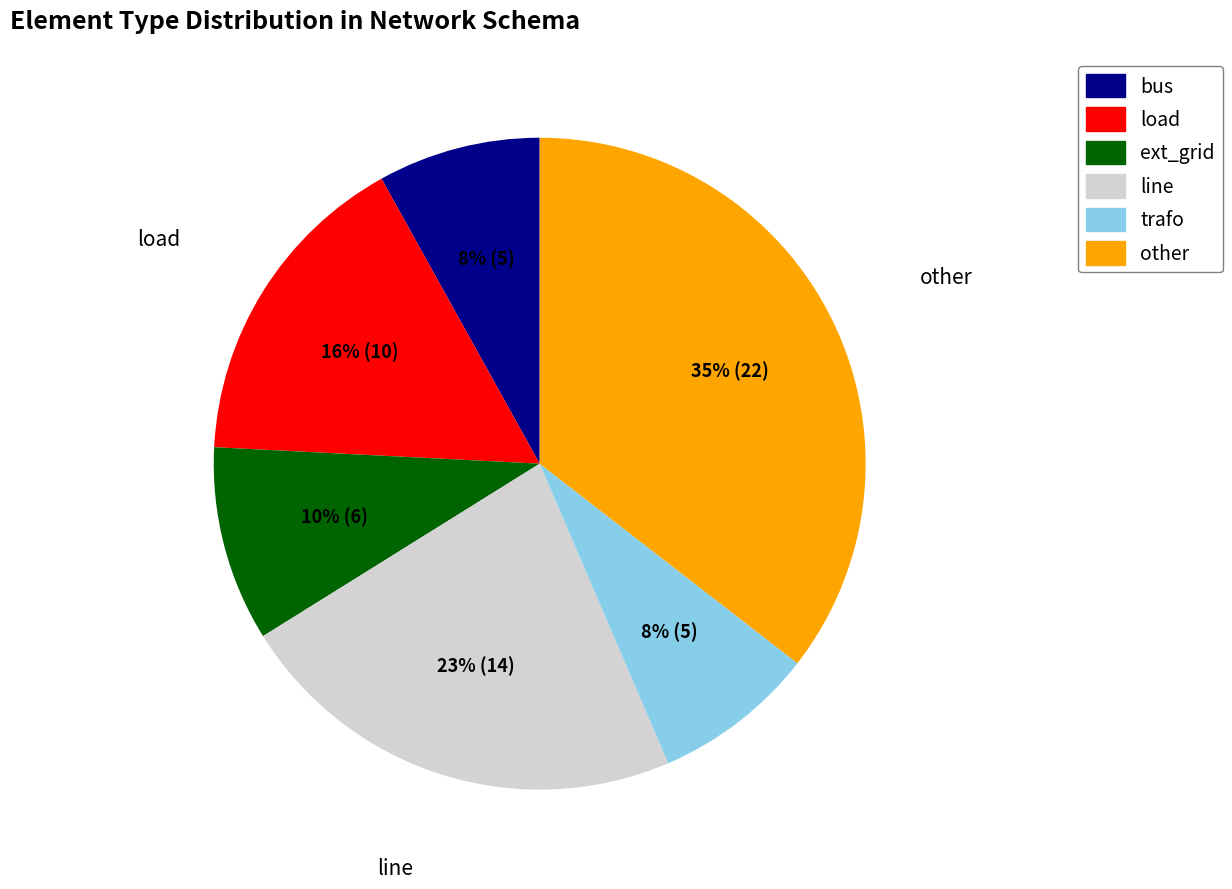

To the nearest percent, what is the difference between the largest and smallest slice percentages?

27%